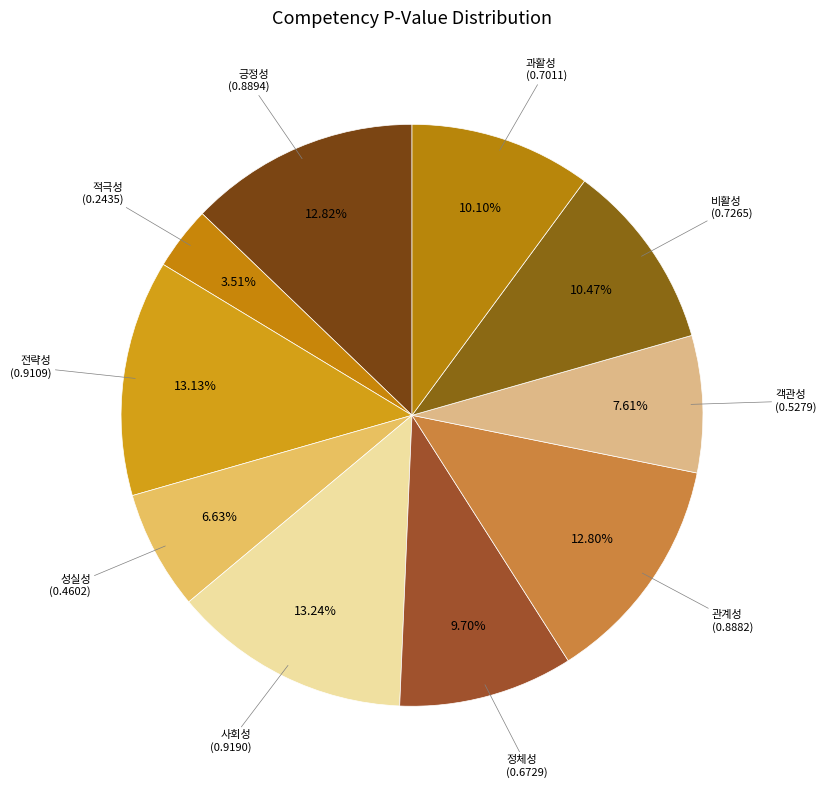

How many slices are in this pie chart?

10